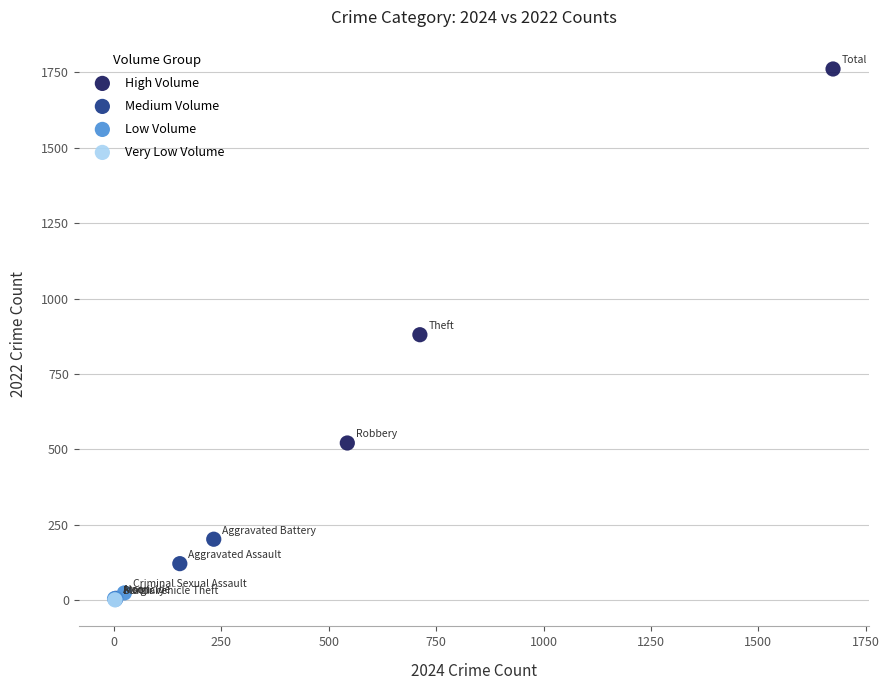

What are all the series names shown in the legend?

High Volume, Medium Volume, Low Volume, Very Low Volume